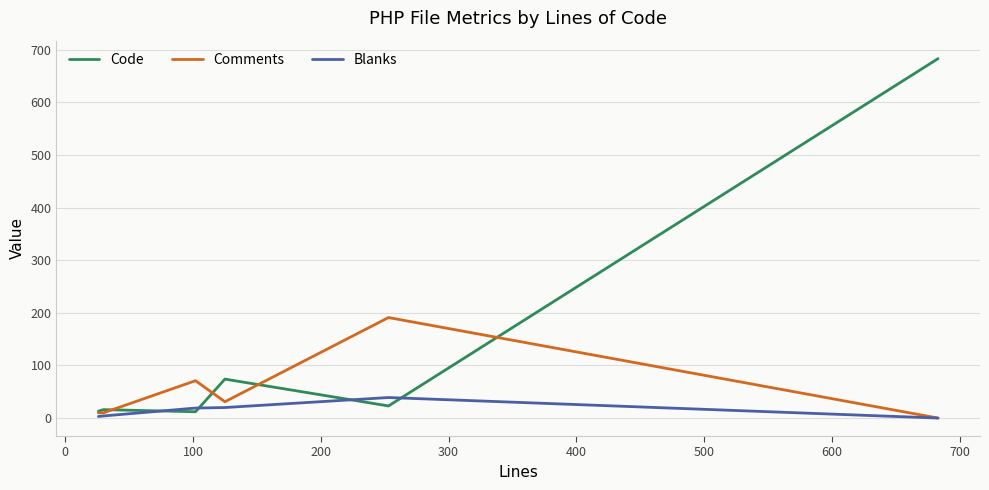

Rank the series by their maximum value, from highest to lowest.

Code, Comments, Blanks